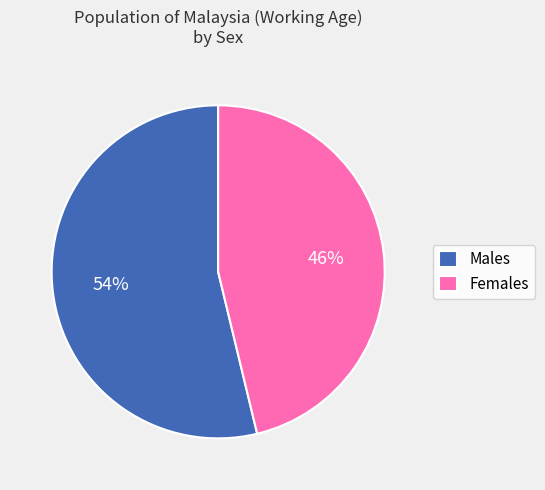

The Females slice represents 46% of the pie. True or false?

True